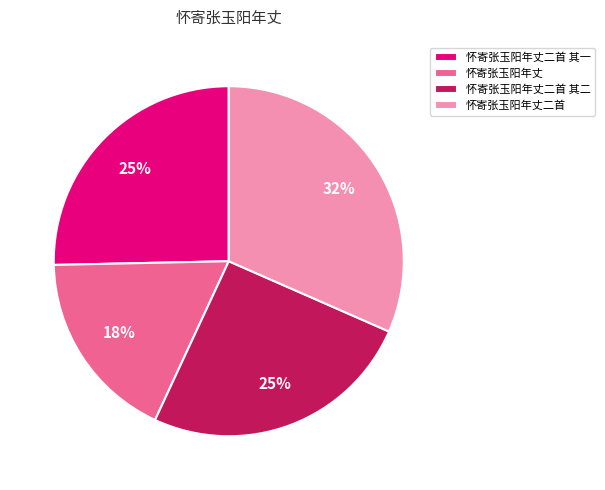

To the nearest percent, what is the combined percentage of 怀寄张玉阳年丈 and 怀寄张玉阳年丈二首 其一?

43%